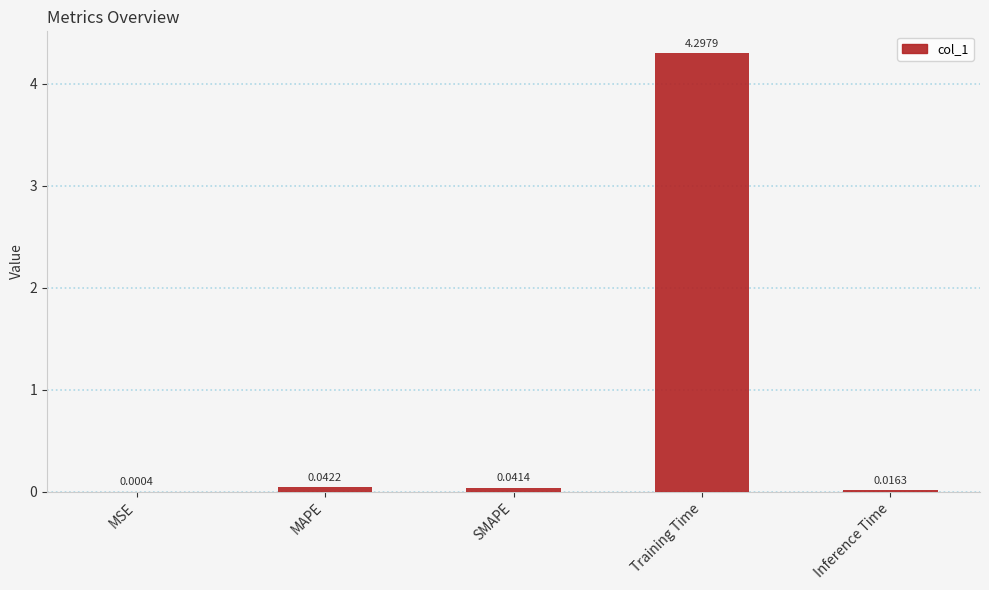

What is the maximum value shown in the chart?

4.3